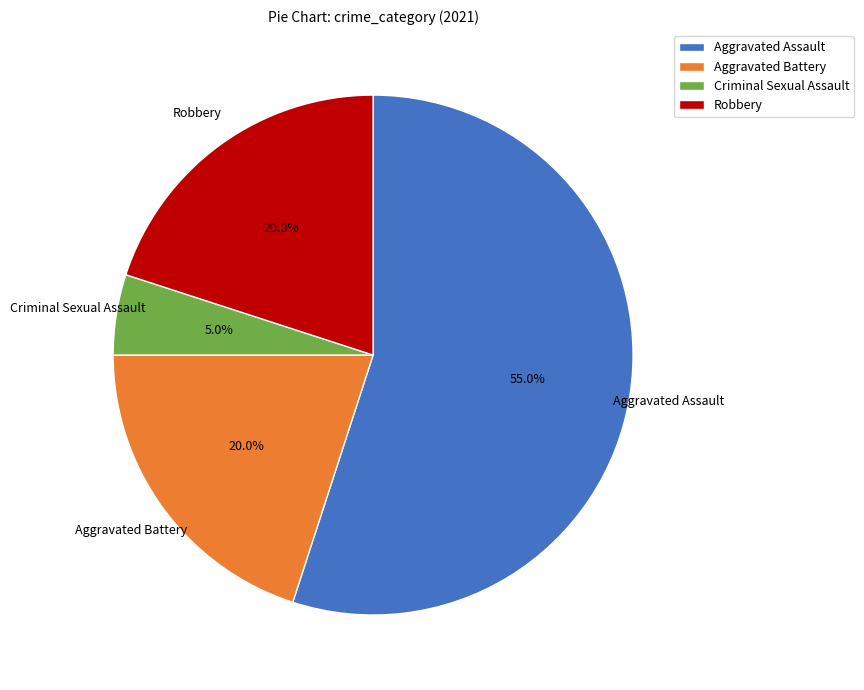

What is the ratio of the value at Aggravated Battery to the value at Robbery?

1.0